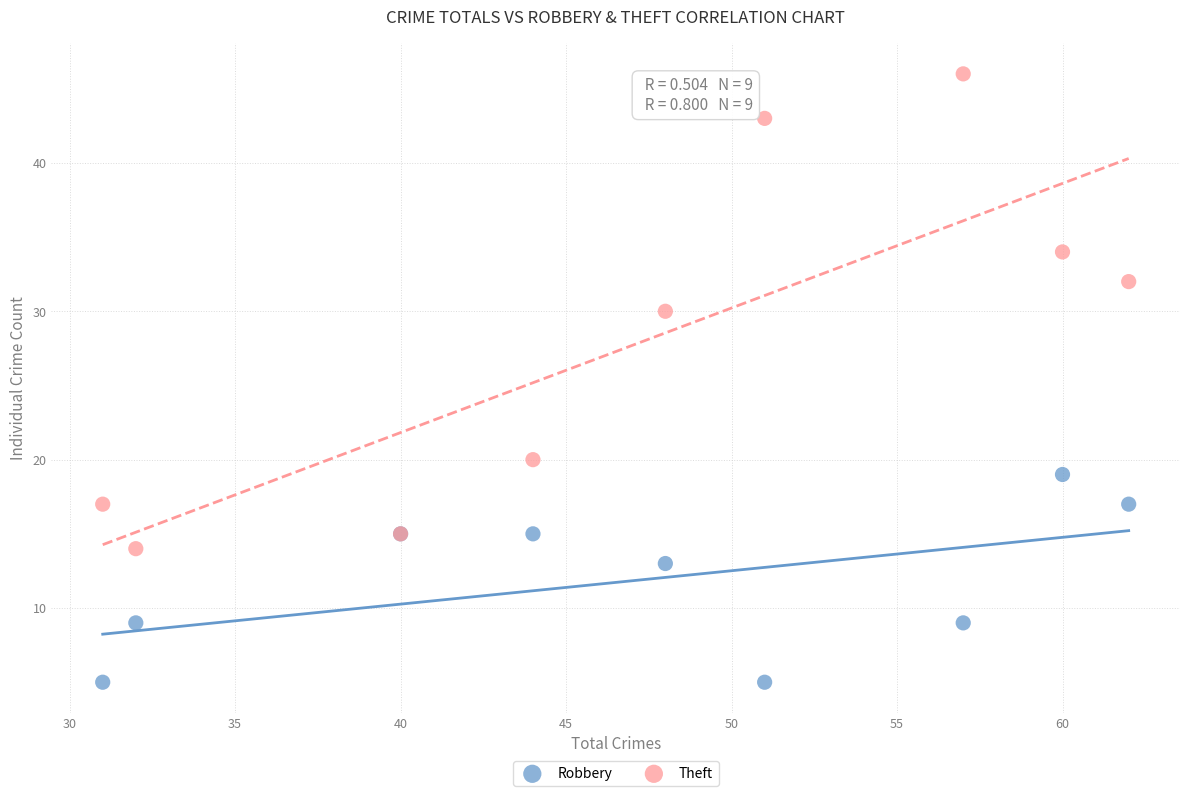

Which series reaches the minimum Y coordinate?

Robbery